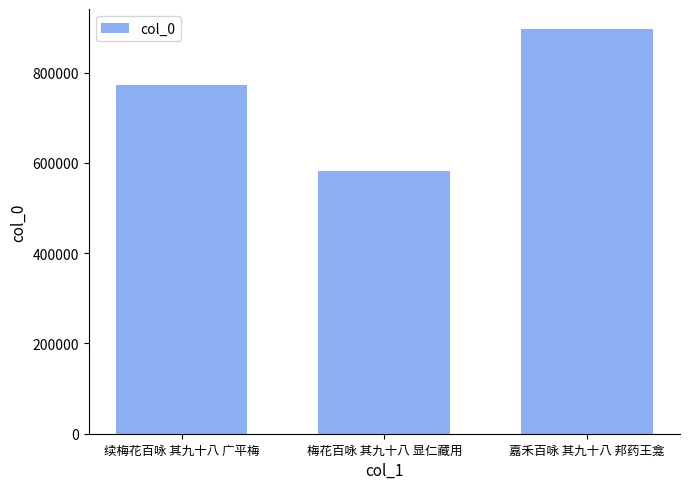

How many values are between 582658 and 896069?

3